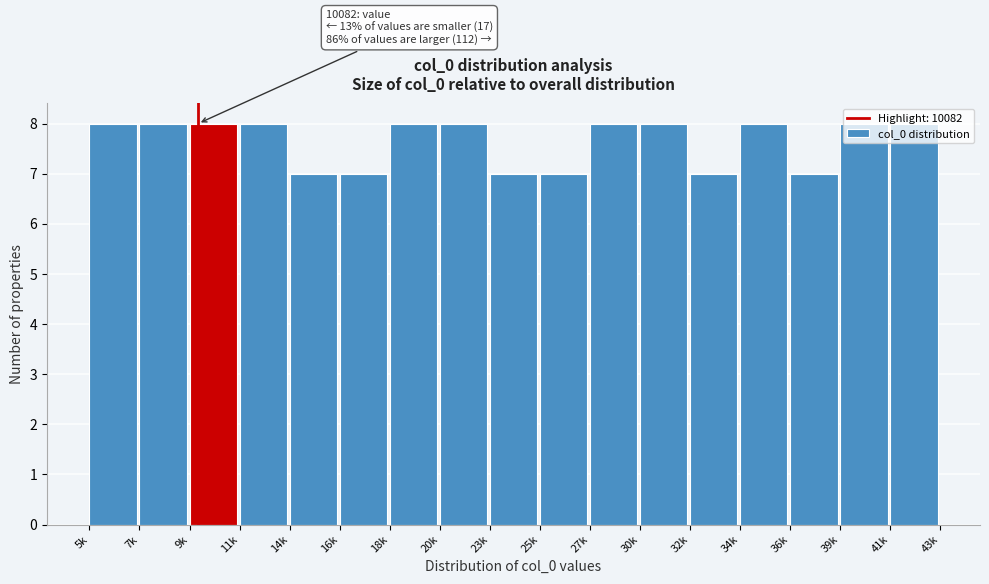

What is the value of the 4th bar from the left?

8